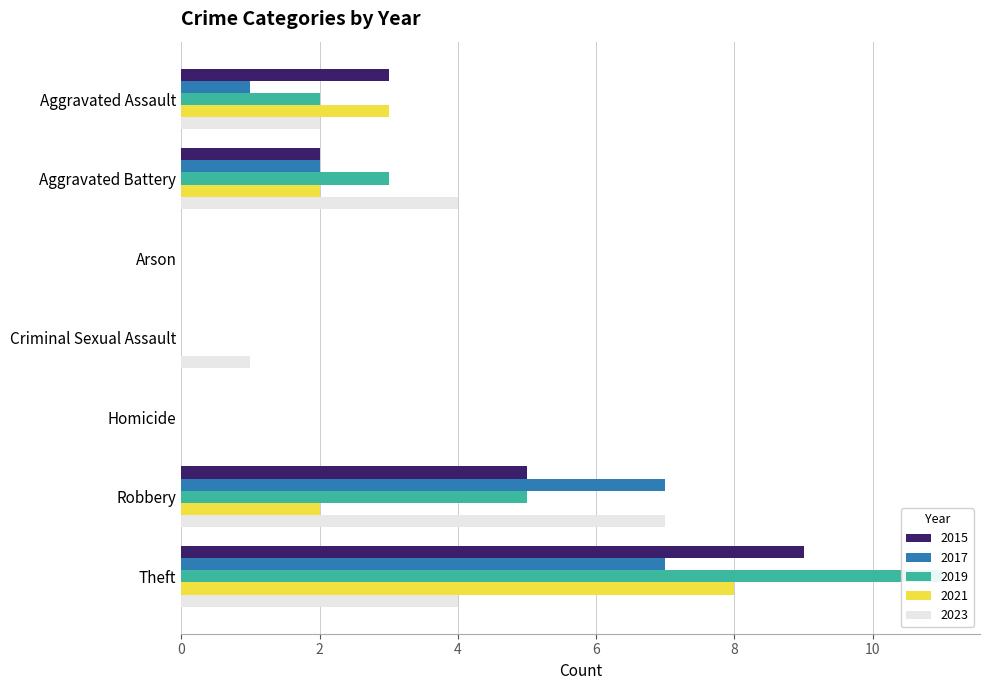

What is the maximum value shown in the chart?

11